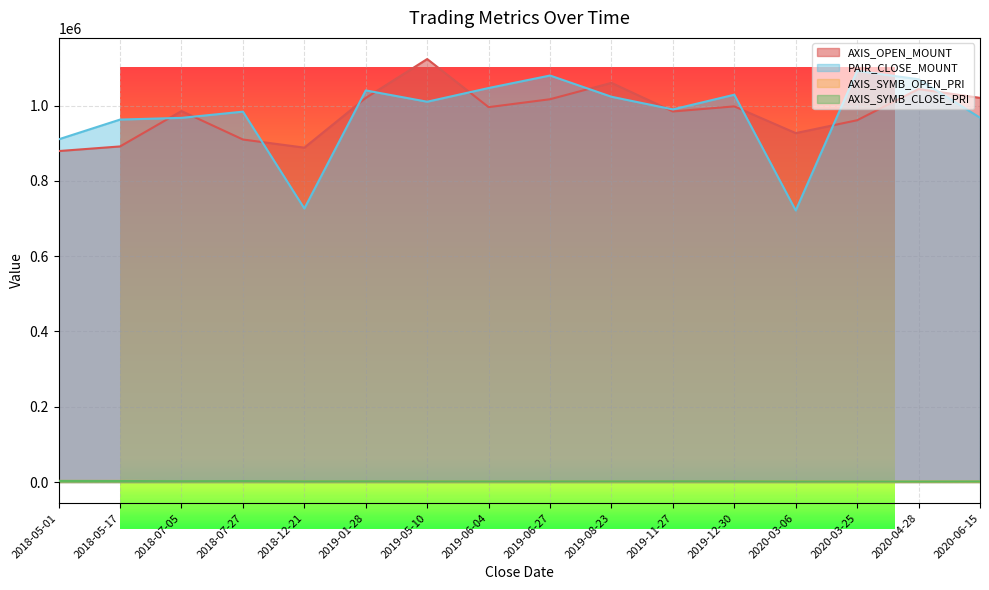

What is the value of the AXIS_OPEN_MOUNT point at the 15th from the left?

1044000